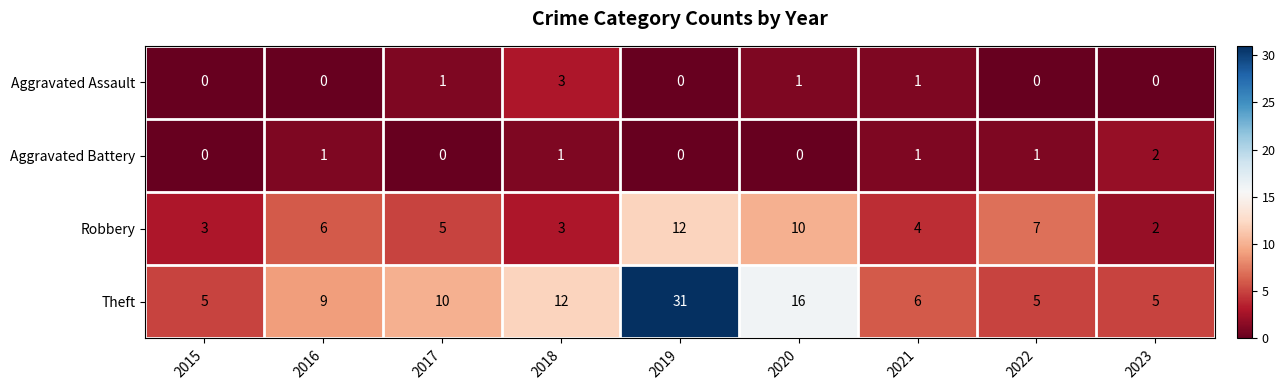

At how many categories does at least one series exceed 24?

1